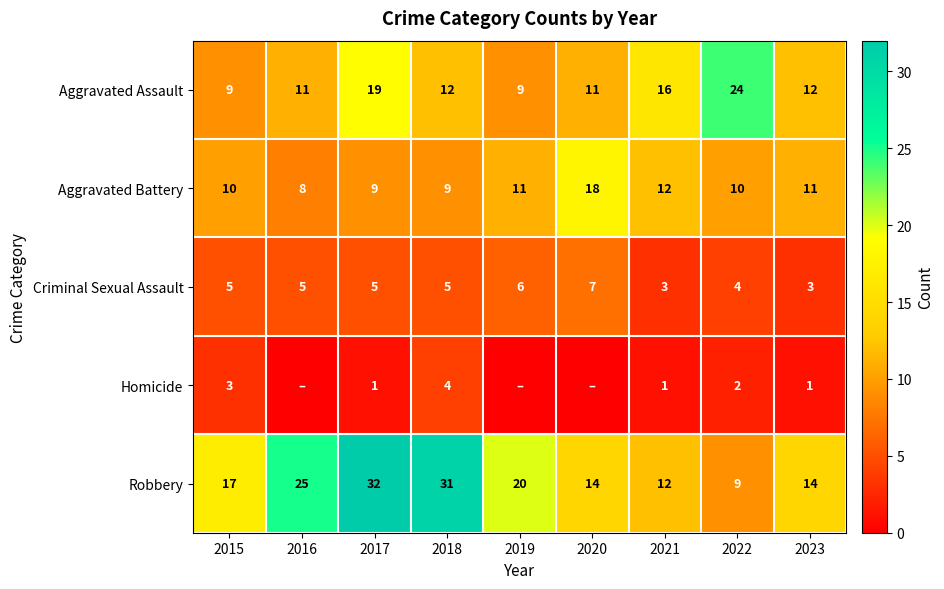

What is the maximum value for Aggravated Assault?

24